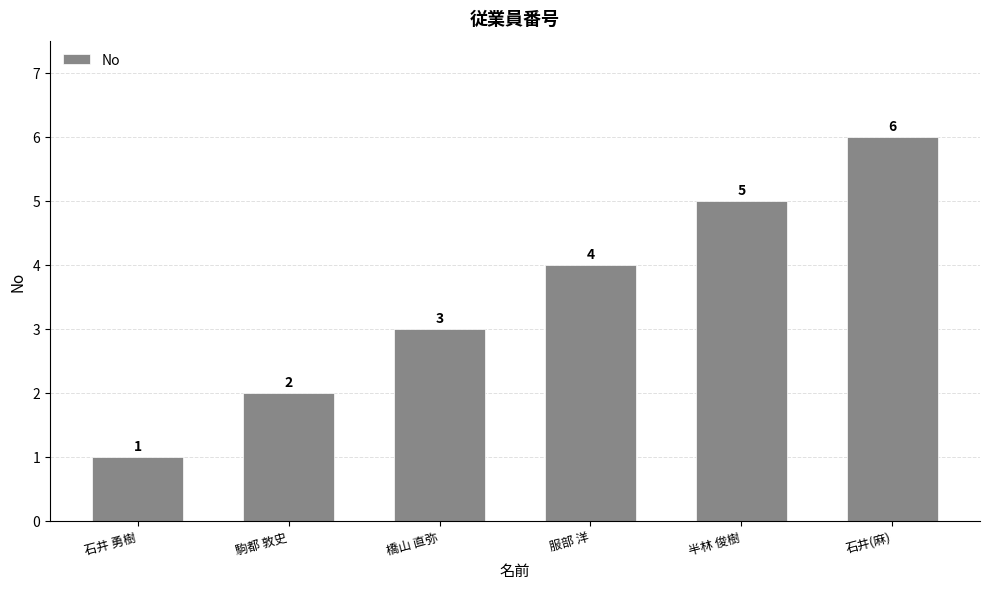

What is the ratio of the value at 石井(麻) to the value at 駒都 敦史?

3.0